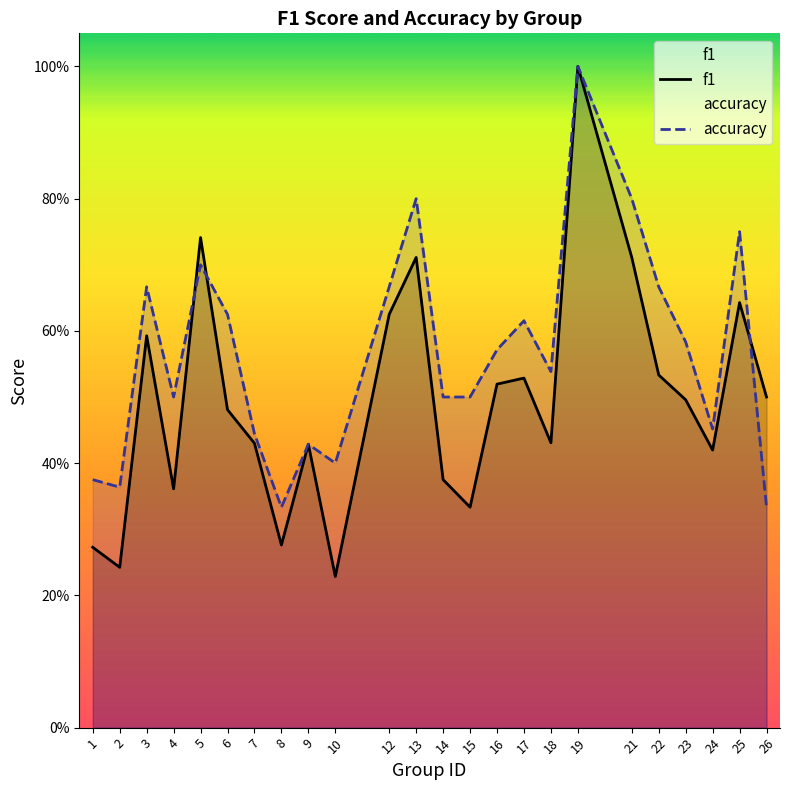

Which series ends up on top after the final intersection of accuracy and f1?

f1